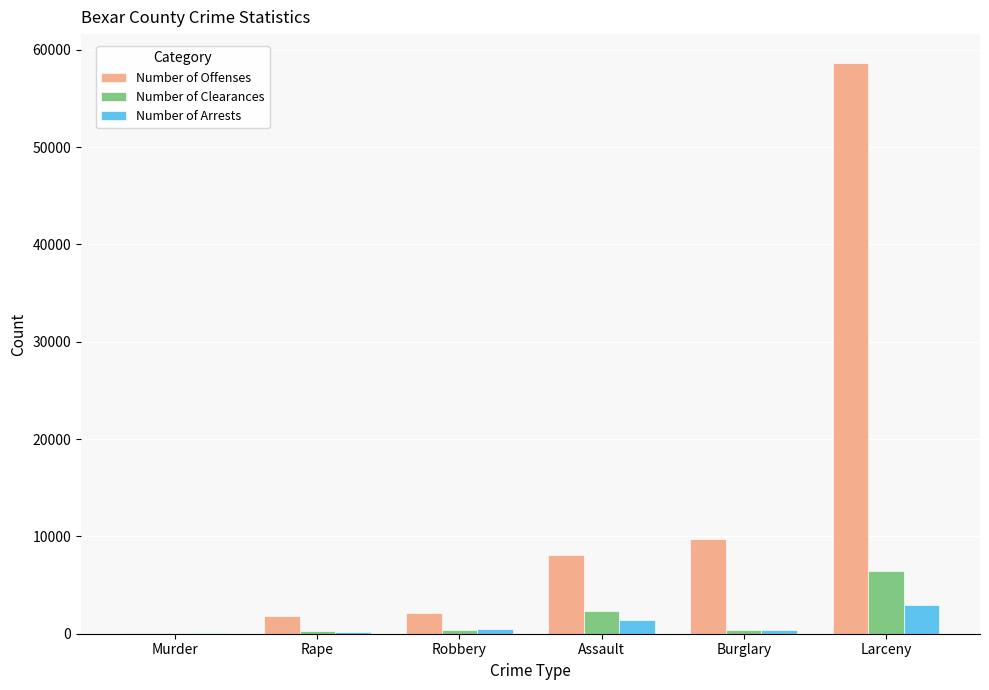

How many distinct data groups are displayed?

3